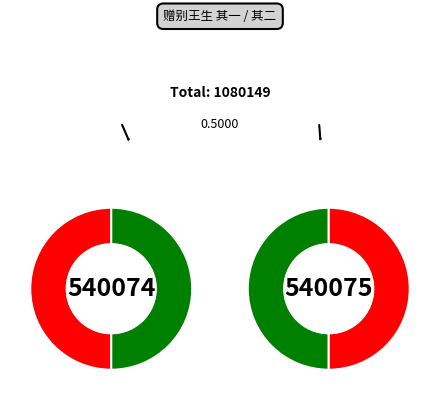

Which category has the smallest portion of the pie?

赠别王生 其一